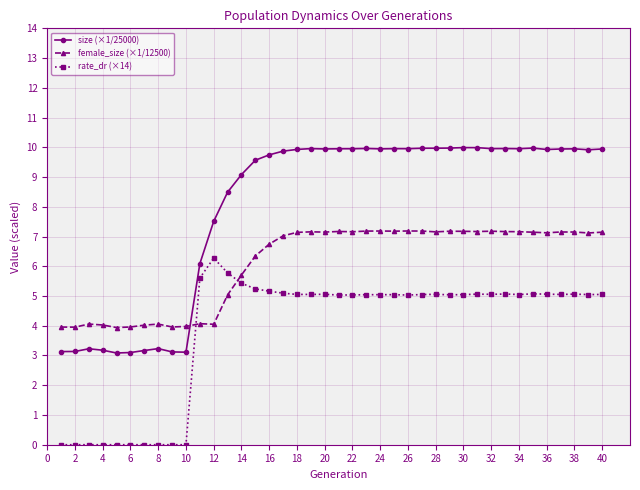

What is the sum of all rate_dr (×14) values?

154.8